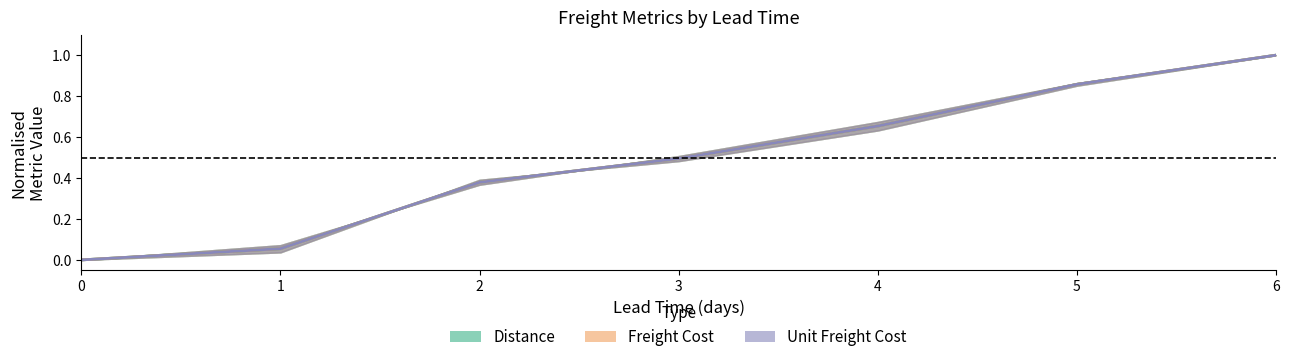

True or false: Distance (normalised) has a value of 0.7 at 0.

False